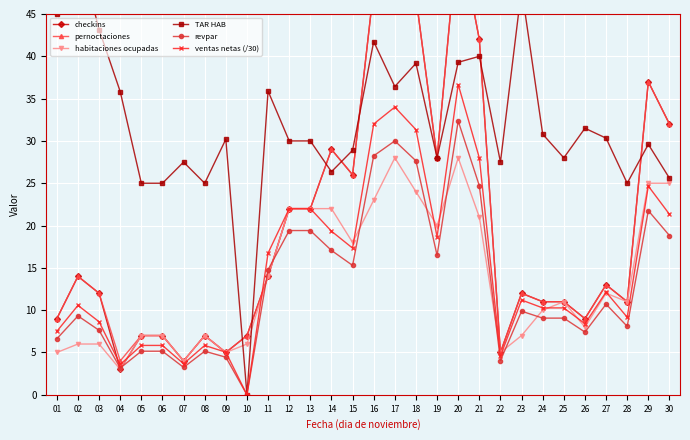

Where is ventas netas (/30) nearest to the value 18?

15